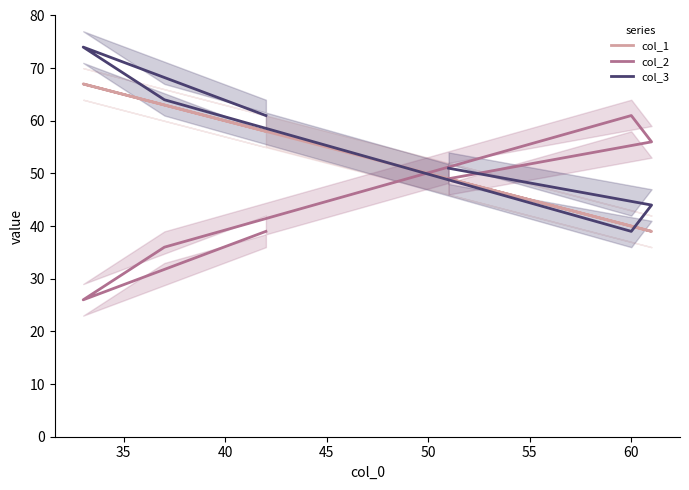

True or false: col_3 and col_2 cross at least once.

True